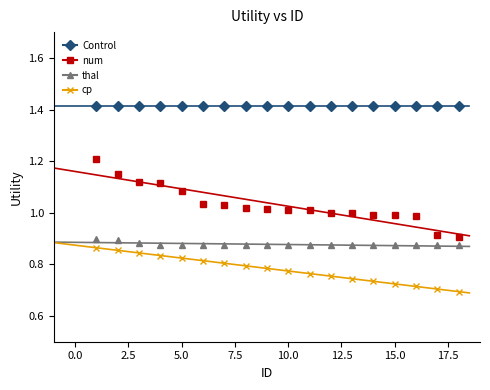

Is this an area chart (filled region under the line)?

No